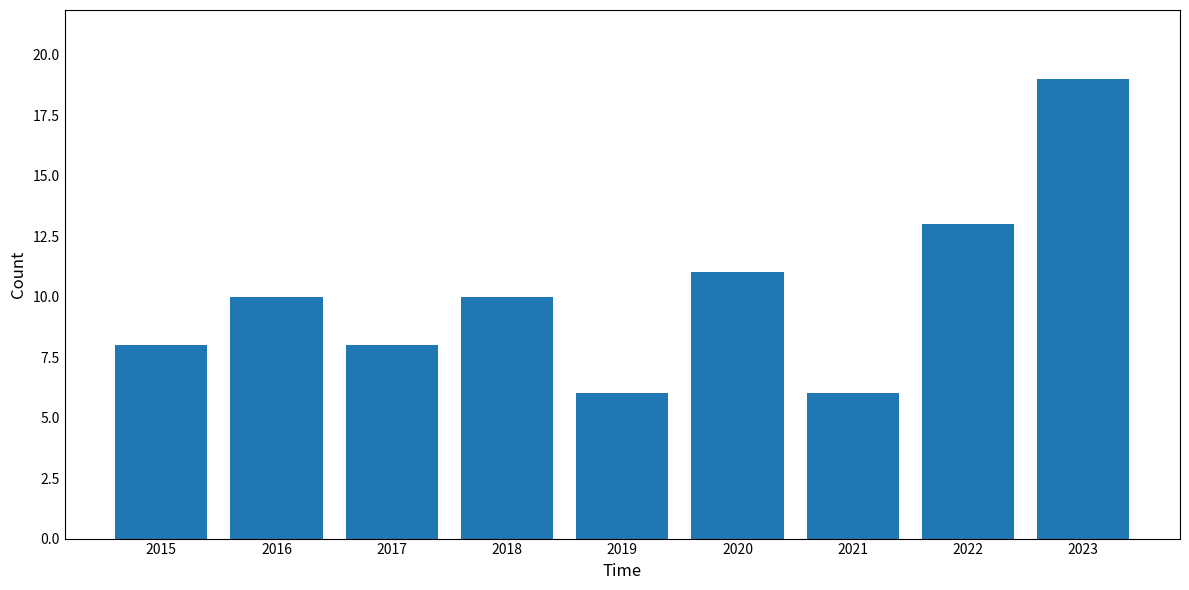

Reading left to right, extract all data points from this chart.

8	10	8	10	6	11	6	13	19